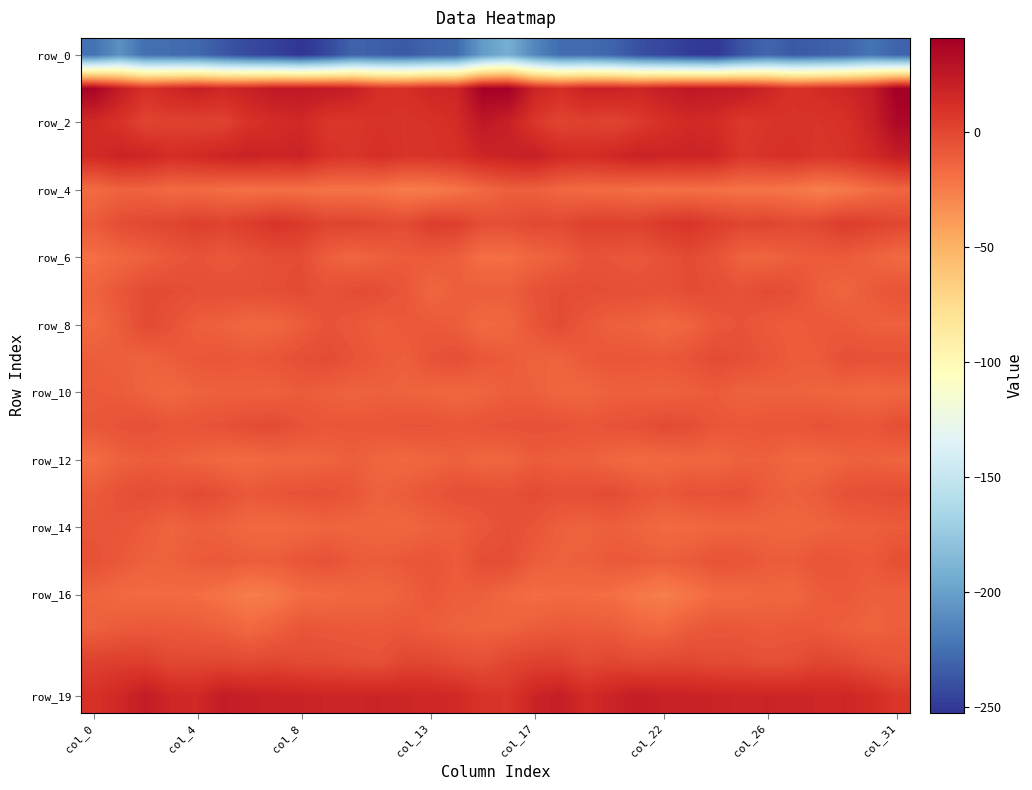

Count the number of data series in this chart.

20